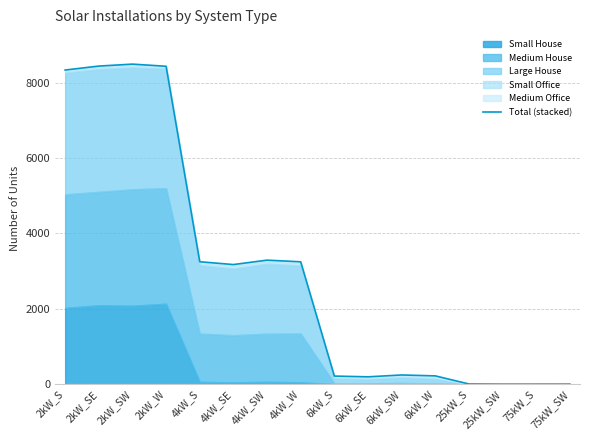

List the labels in order of value, largest first.

2kW_SW, 2kW_SE, 2kW_W, 2kW_S, 4kW_SW, 4kW_S, 4kW_W, 4kW_SE, 6kW_SW, 6kW_W, 6kW_S, 6kW_SE, 25kW_S, 75kW_SW, 25kW_SW, 75kW_S